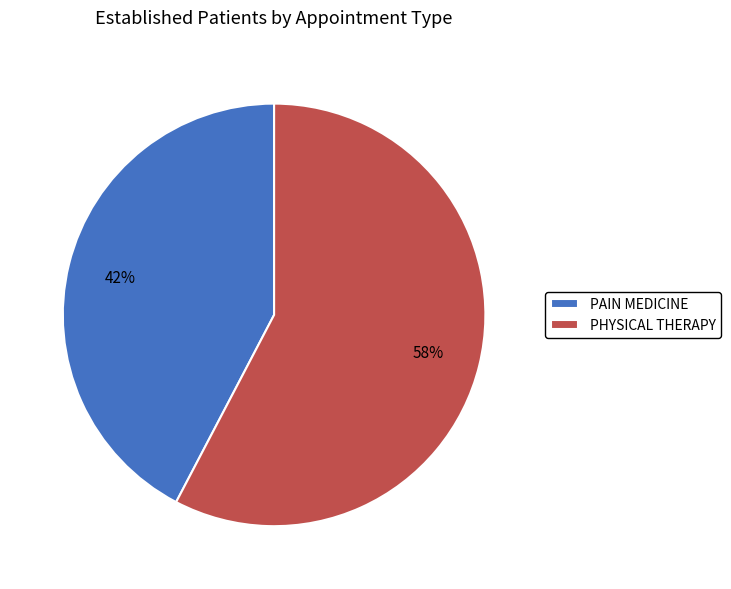

Combined, do PAIN MEDICINE and PHYSICAL THERAPY account for over 50%?

Yes